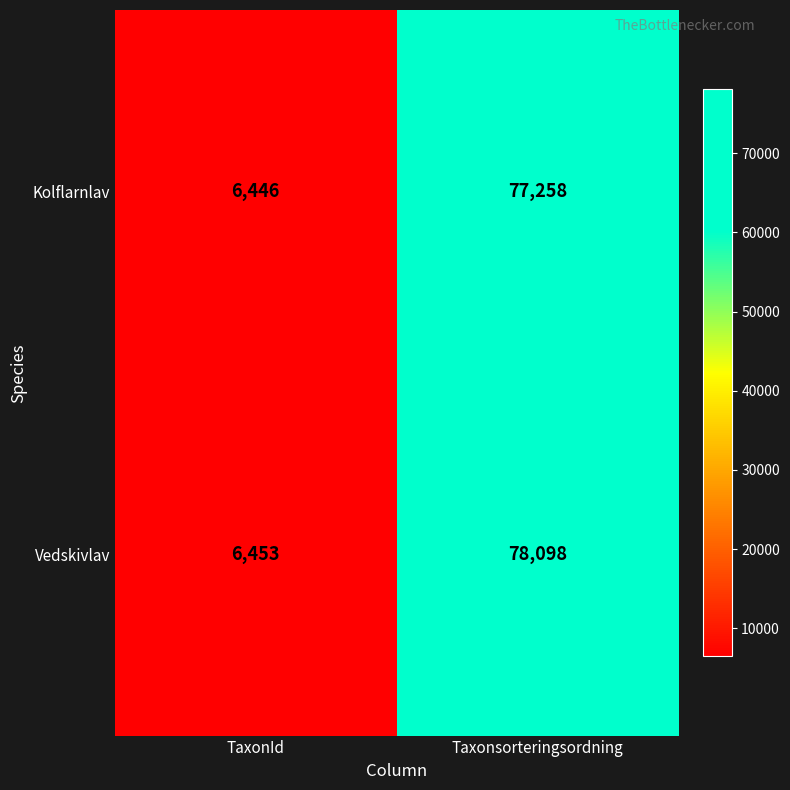

Reading left to right, what are all the values shown in this chart?

Kolflarnlav: TaxonId=6446	Taxonsorteringsordning=77258
Vedskivlav: TaxonId=6453	Taxonsorteringsordning=78098